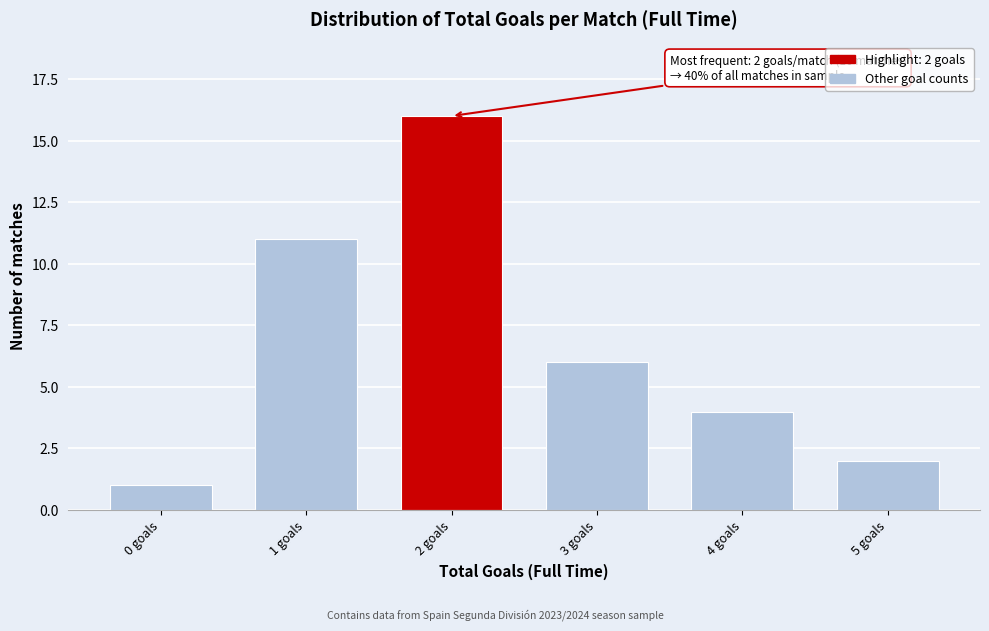

Reading left to right, transcribe all the data shown in this chart.

1	11	16	6	4	2